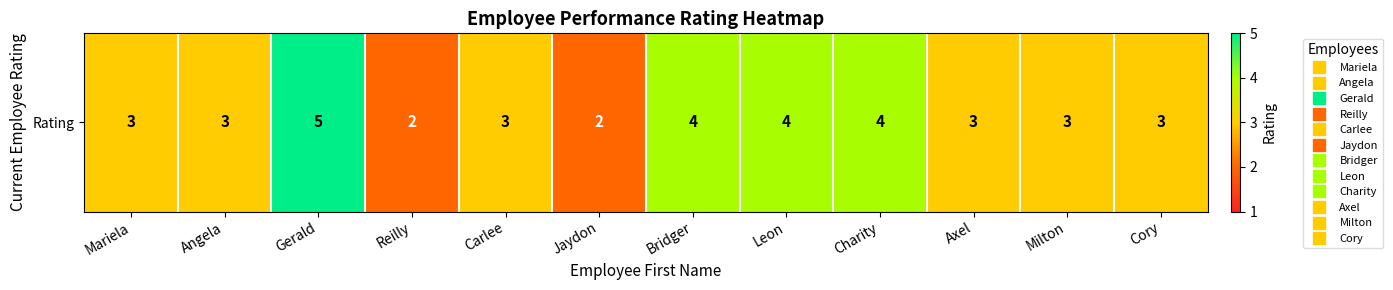

Rank the categories by value from lowest to highest.

Reilly, Jaydon, Mariela, Angela, Carlee, Axel, Milton, Cory, Bridger, Leon, Charity, Gerald